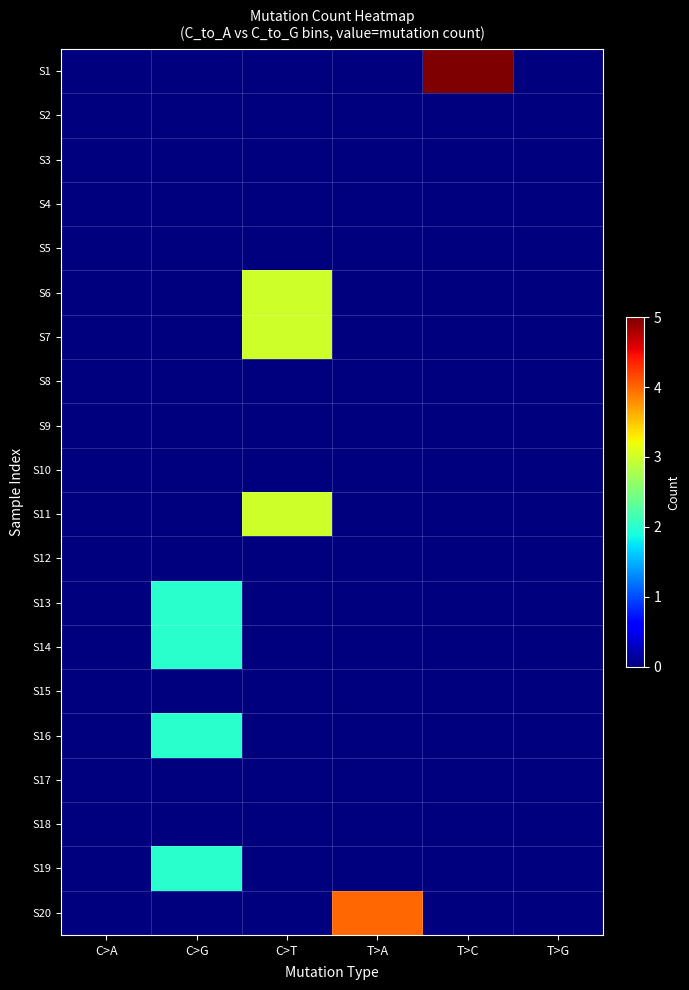

What is the total value across all series at C>T?

9